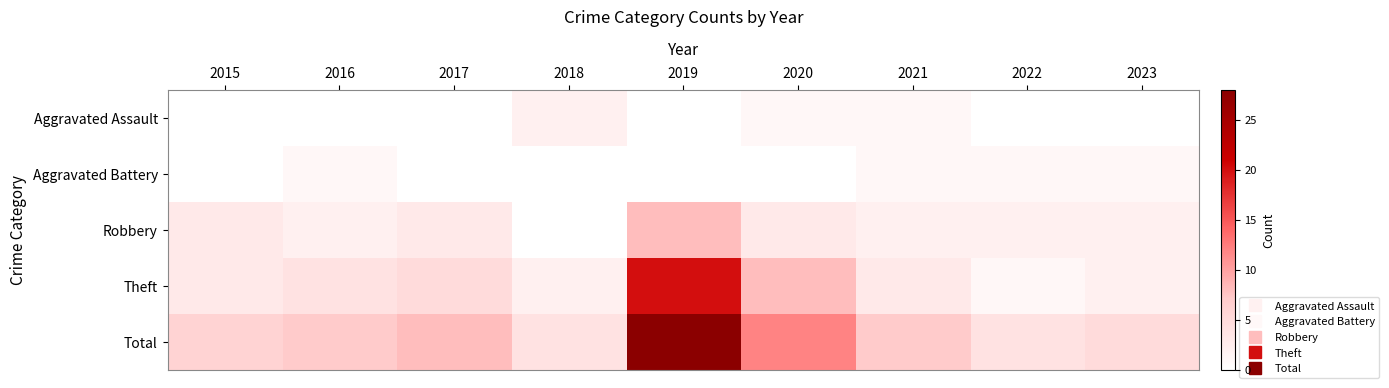

Reading right to left, transcribe all the data shown in this chart.

Aggravated Assault: 2023=0	2022=0	2021=1	2020=1	2019=0	2018=2	2017=0	2016=0	2015=0
Aggravated Battery: 2023=1	2022=1	2021=1	2020=0	2019=0	2018=0	2017=0	2016=1	2015=0
Robbery: 2023=2	2022=2	2021=2	2020=3	2019=8	2018=0	2017=3	2016=2	2015=3
Theft: 2023=2	2022=1	2021=3	2020=8	2019=20	2018=2	2017=5	2016=4	2015=3
Total: 2023=5	2022=4	2021=7	2020=12	2019=28	2018=4	2017=8	2016=7	2015=6